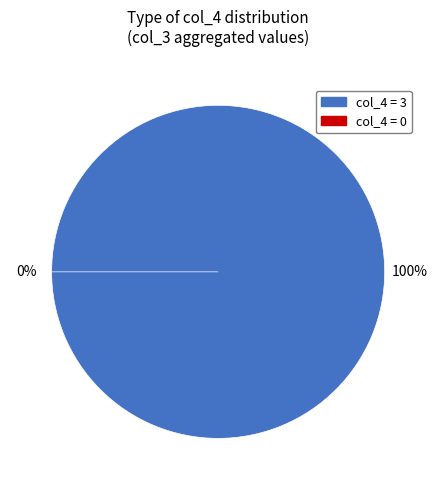

To the nearest percent, what percentage of the pie is 3?

100%